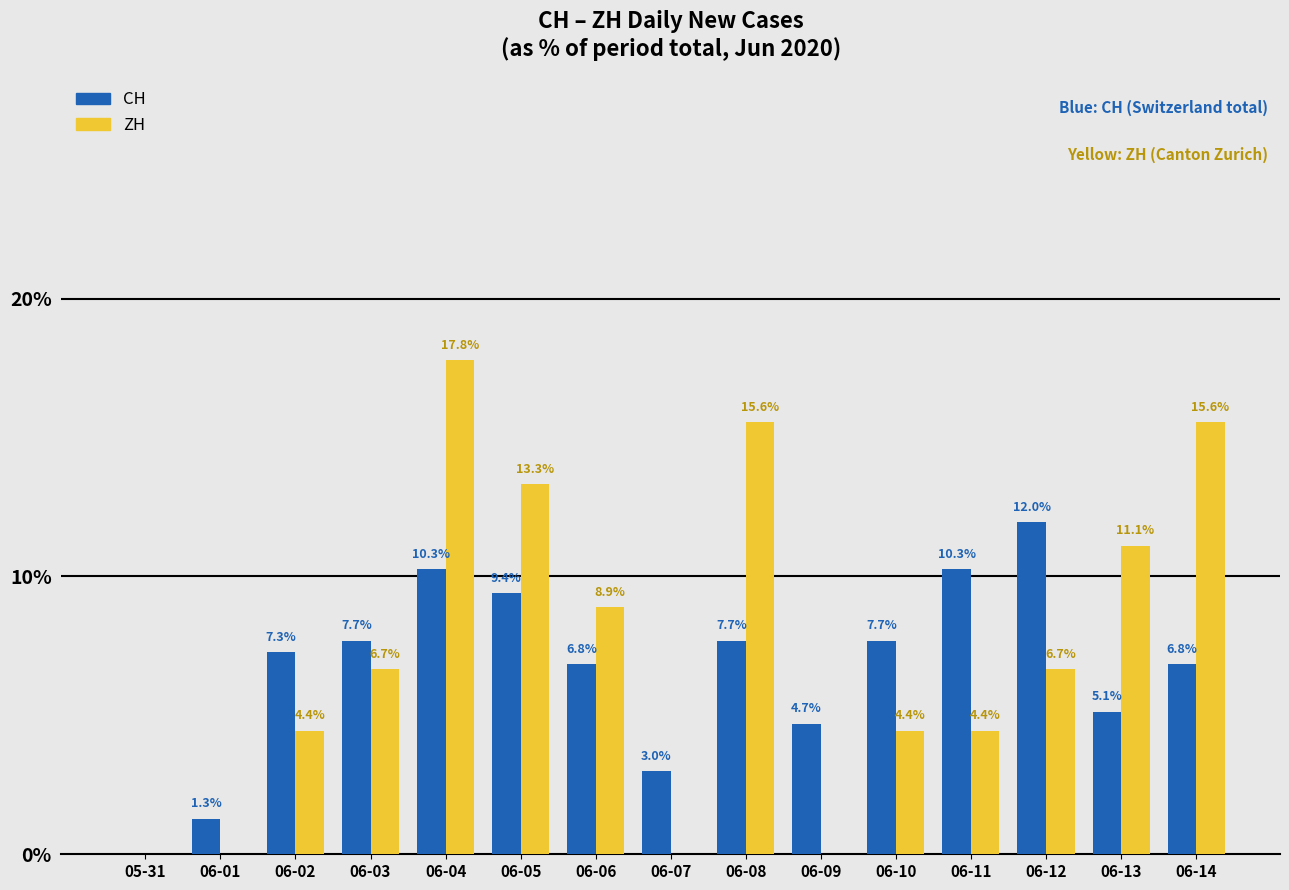

The value of CH at 06-09 is 2.9. True or false?

False